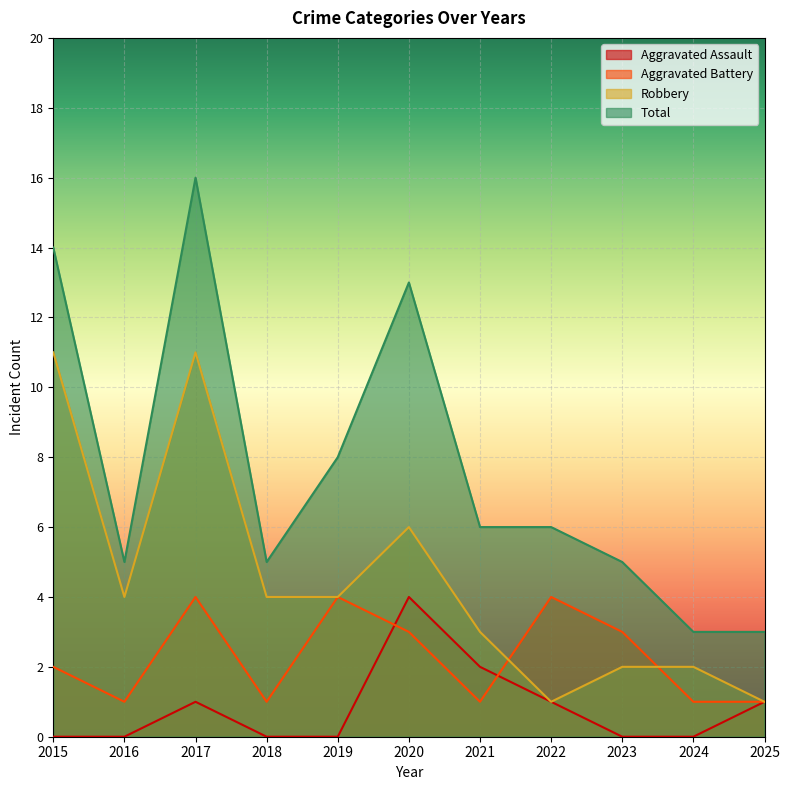

How many distinct data groups are displayed?

4